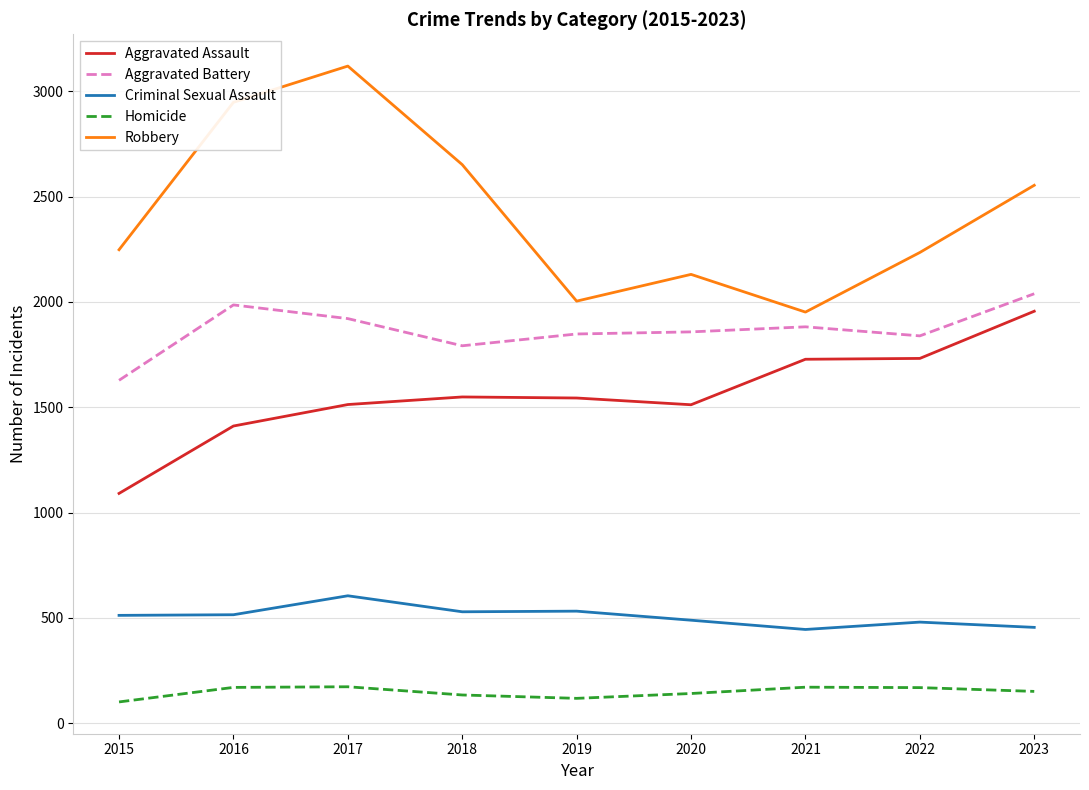

Read the Homicide value at 2021, to the nearest 5.

170